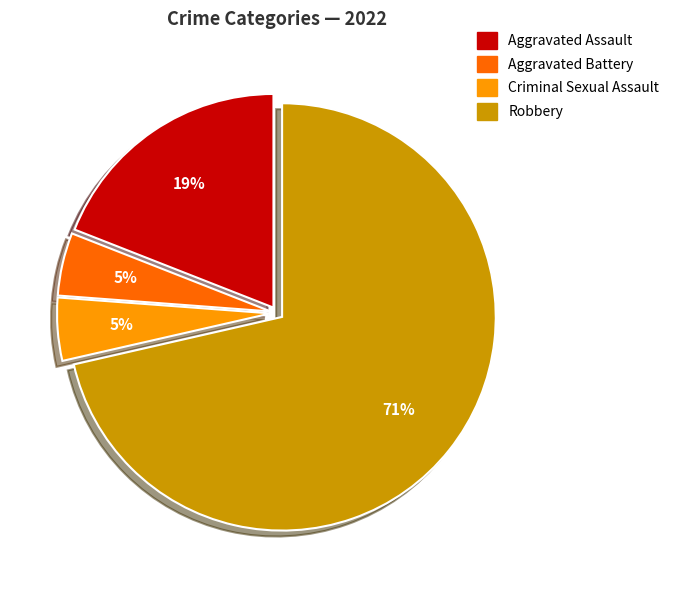

Which slice is the largest?

Robbery